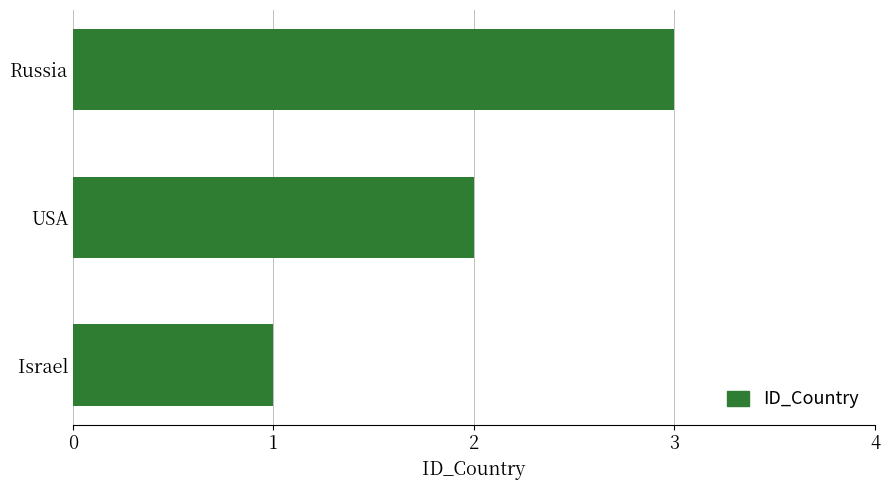

How many data points are less than 2?

1